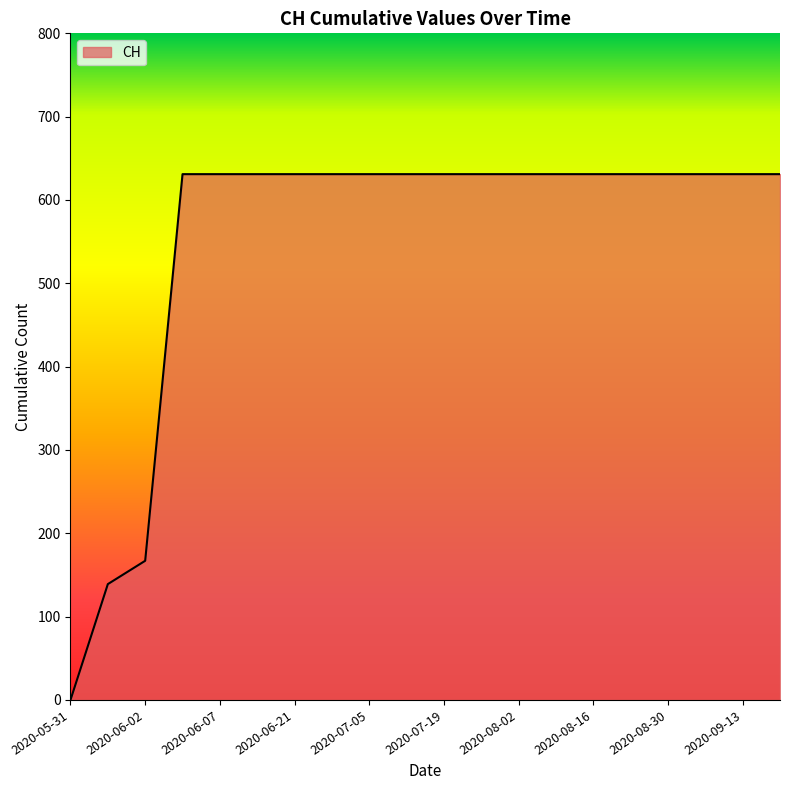

What is the maximum value shown in the chart?

631